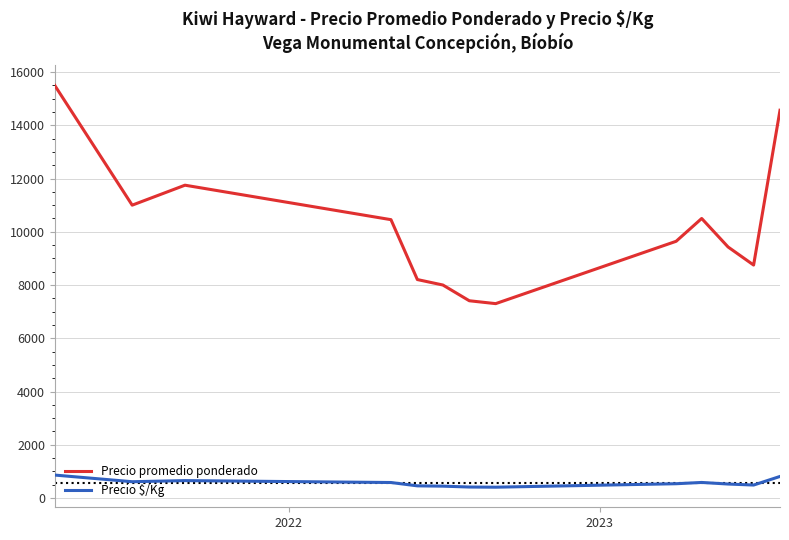

How many lines are shown in the chart?

2